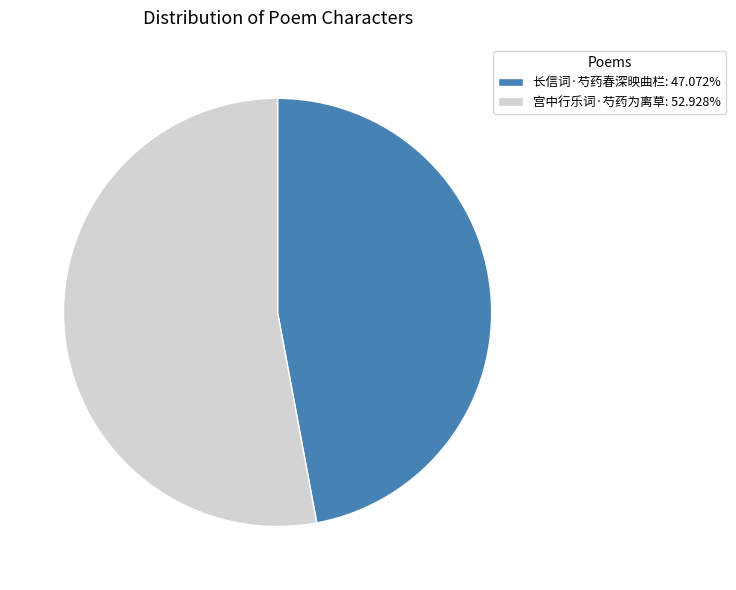

Which category accounts for the majority?

宫中行乐词·芍药为离草